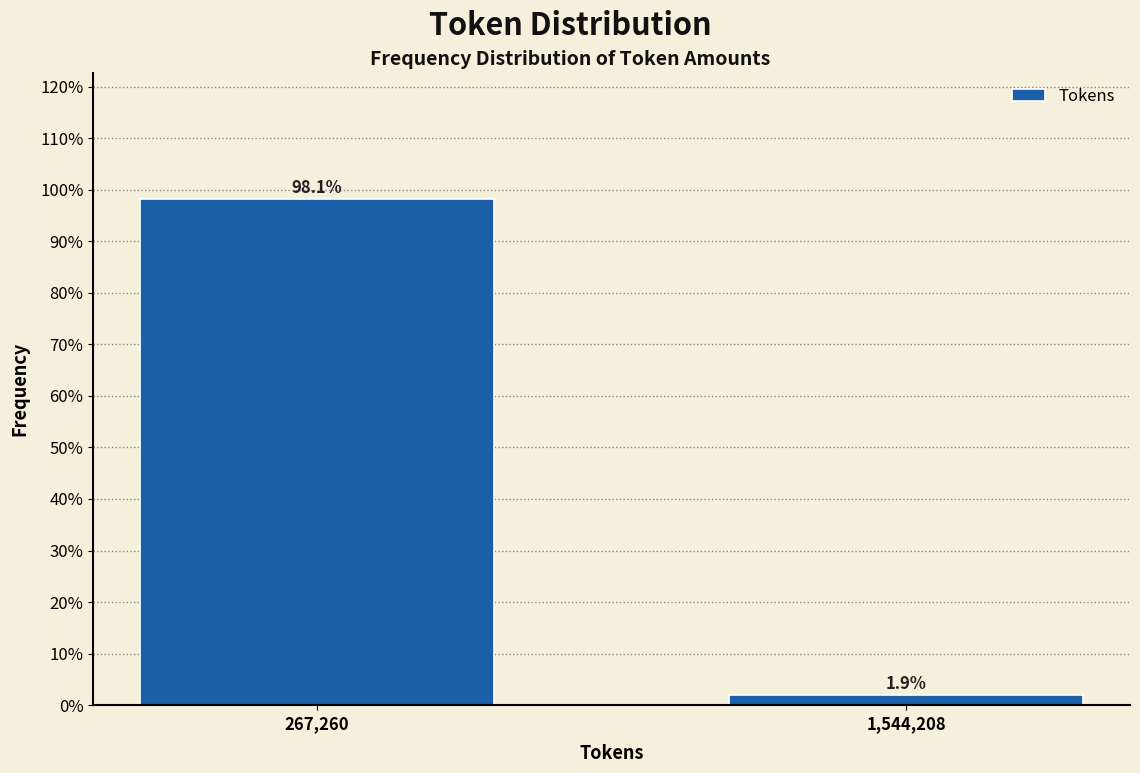

Reading left to right, list all the values displayed in this chart.

267,260=98.1	1,544,208=1.9